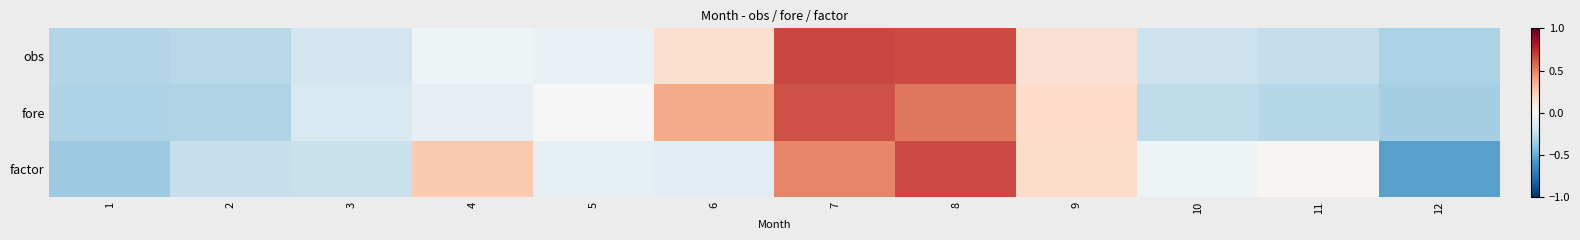

Reading left to right, extract all data points from this chart.

obs: 1=-0.3	2=-0.3	3=-0.2	4=-0.0	5=-0.1	6=0.2	7=0.7	8=0.7	9=0.2	10=-0.2	11=-0.2	12=-0.3
fore: 1=-0.3	2=-0.3	3=-0.2	4=-0.1	5=-0.0	6=0.4	7=0.6	8=0.5	9=0.2	10=-0.3	11=-0.3	12=-0.3
factor: 1=-0.4	2=-0.2	3=-0.2	4=0.3	5=-0.1	6=-0.1	7=0.5	8=0.7	9=0.2	10=-0.0	11=0.0	12=-0.5